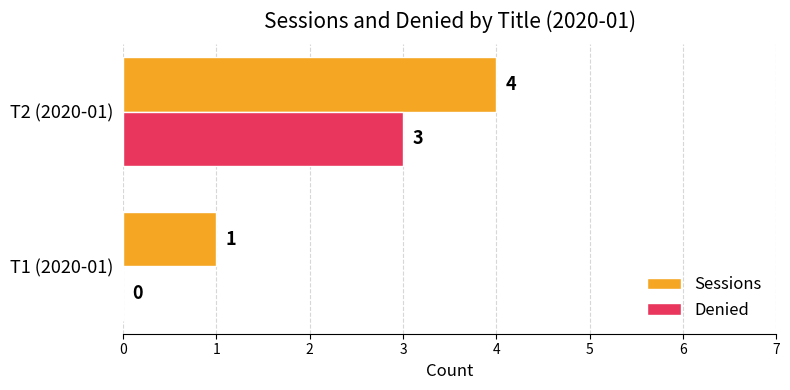

What is the sum of all Sessions values?

5